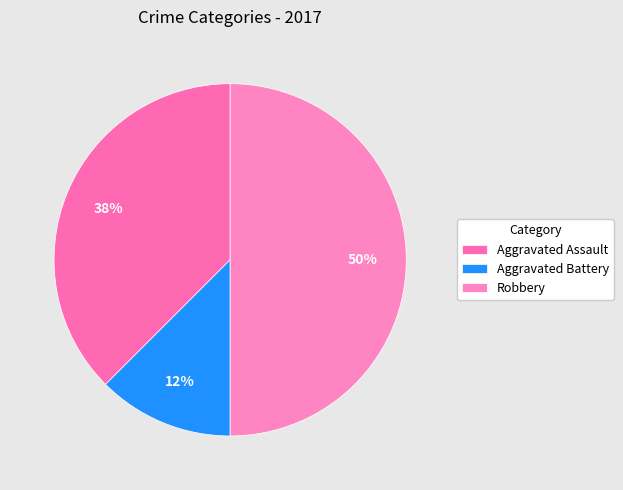

Rank the categories by value from highest to lowest.

Robbery, Aggravated Assault, Aggravated Battery